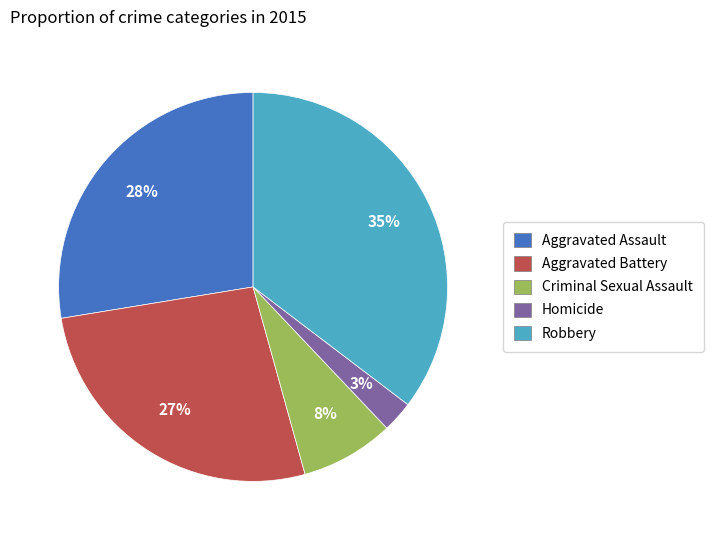

Which slice is the smallest?

Homicide